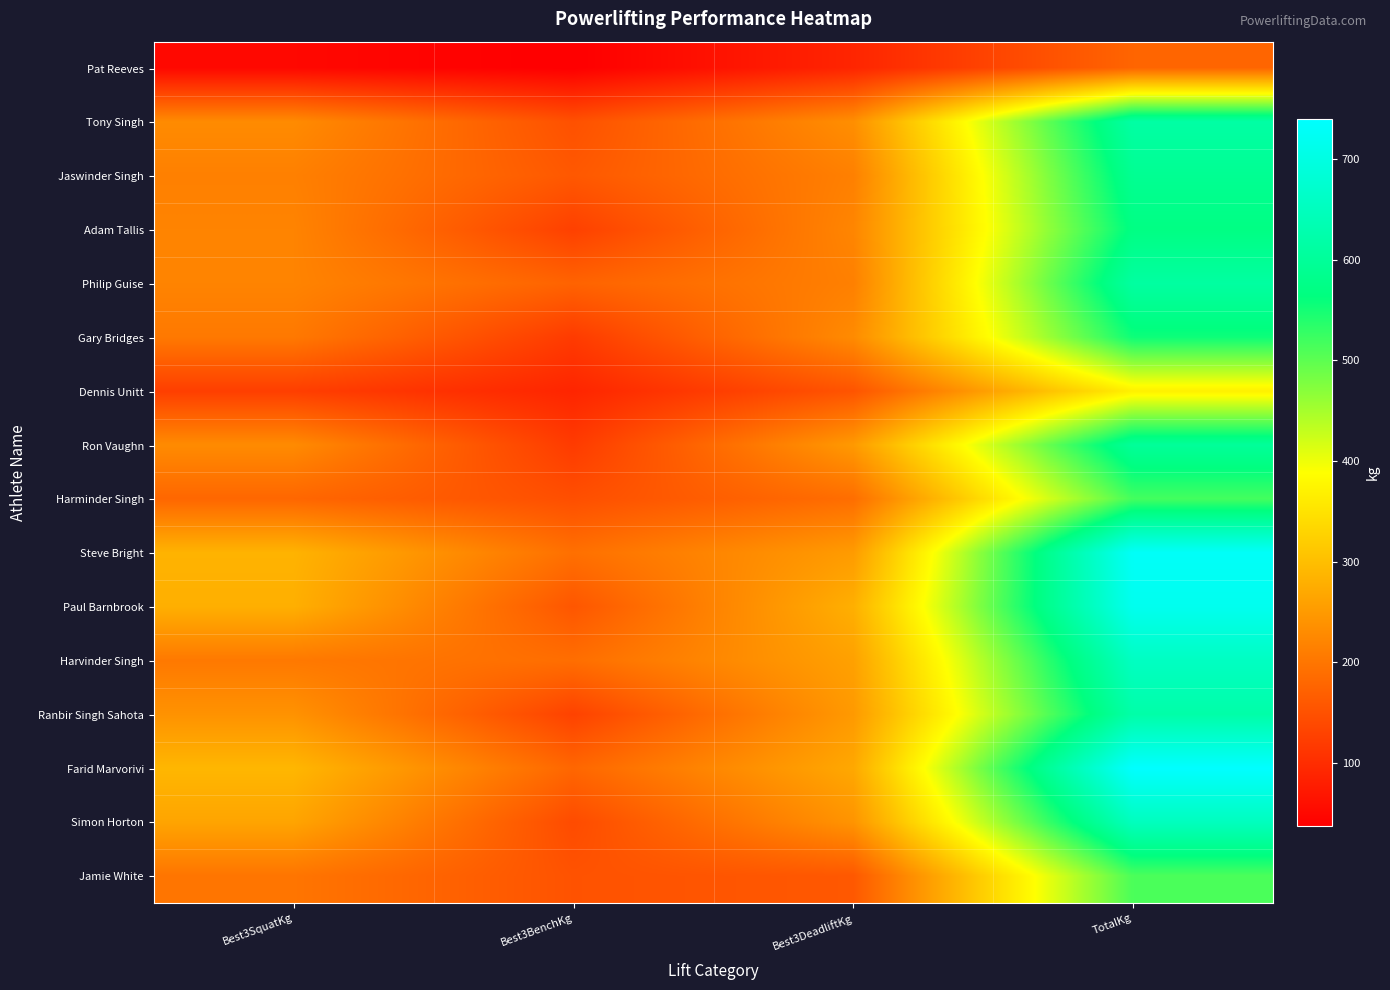

At which category is the sum across all series the highest?

TotalKg